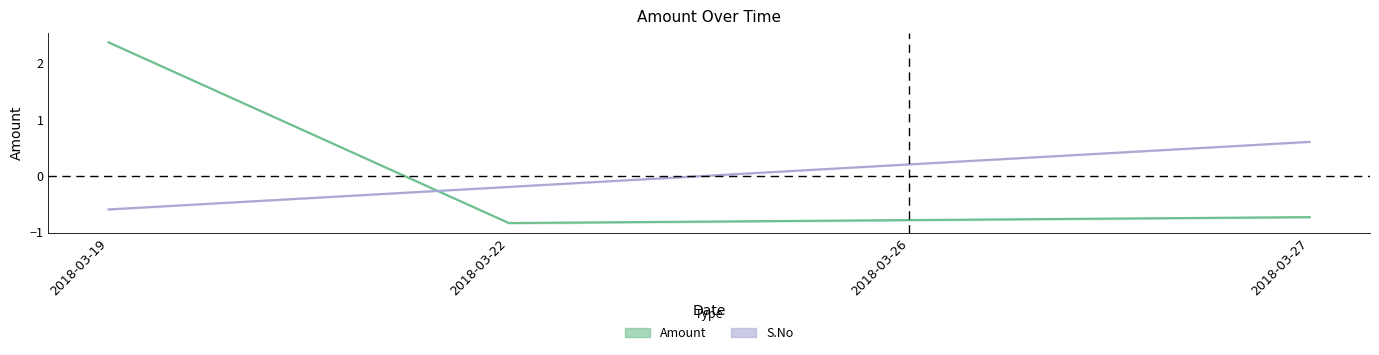

Which series changed the most between 2018-03-19 and 2018-03-27?

Amount